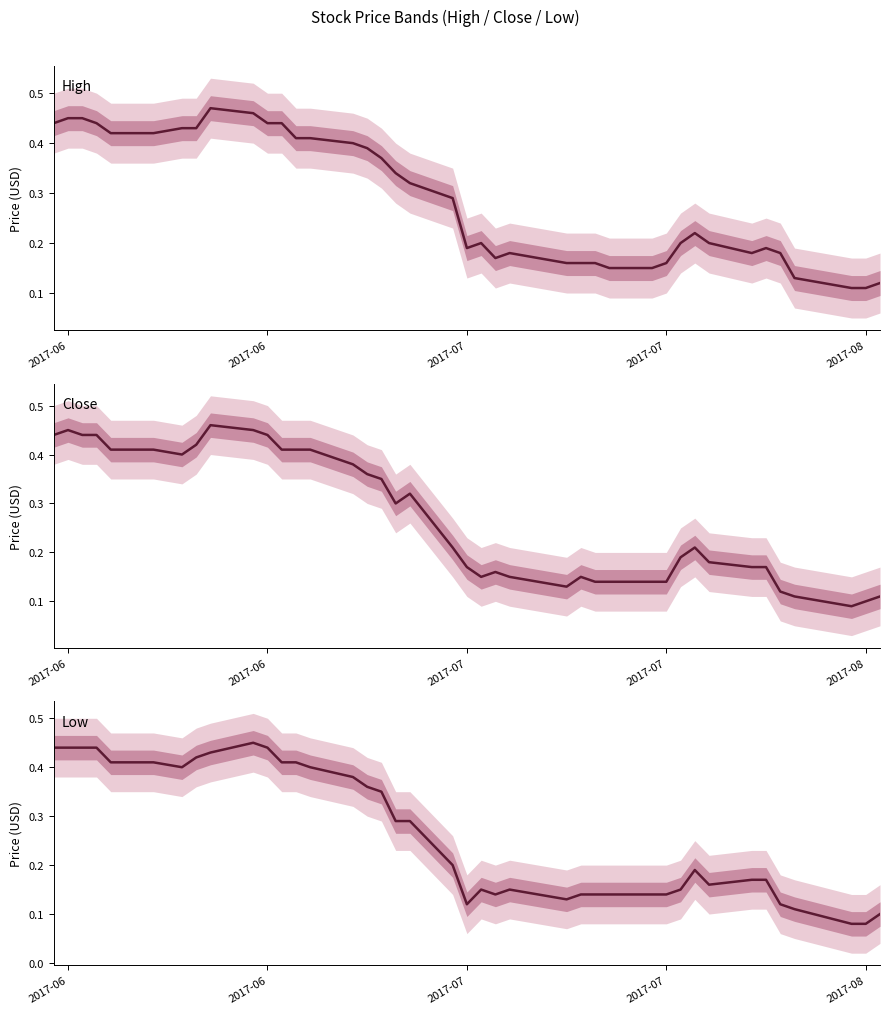

True or false: High and Close intersect in this chart.

False